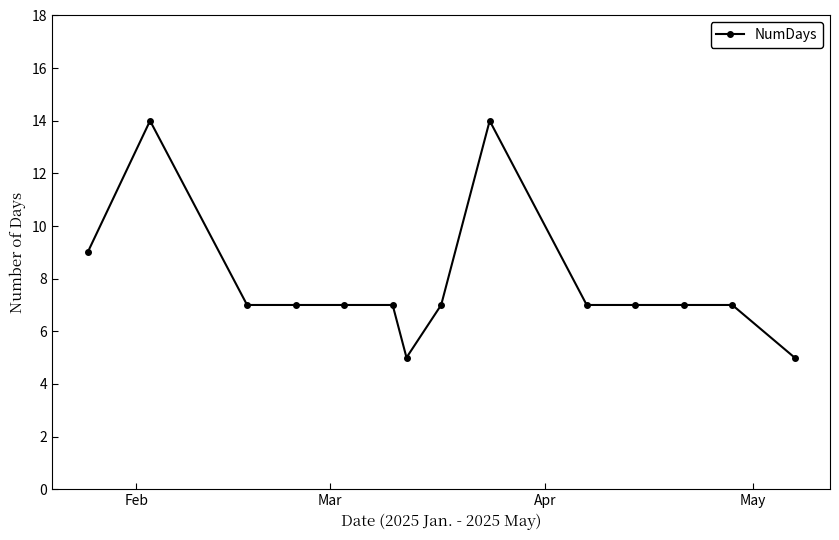

What is the maximum value shown in the chart?

14